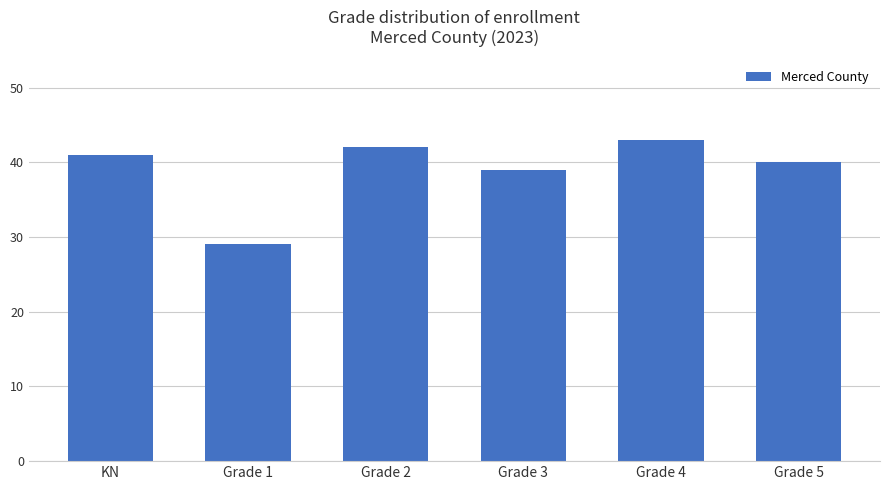

What is the change in value from Grade 4 to Grade 5?

-3